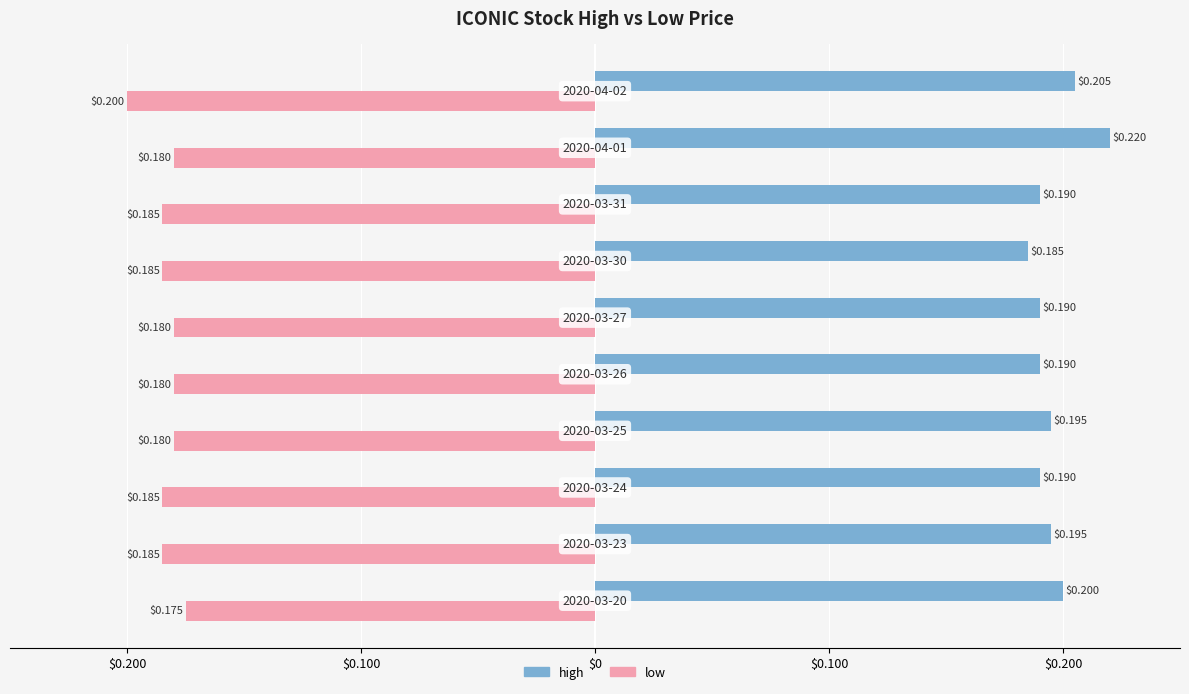

What are all the series names shown in the legend?

high, low